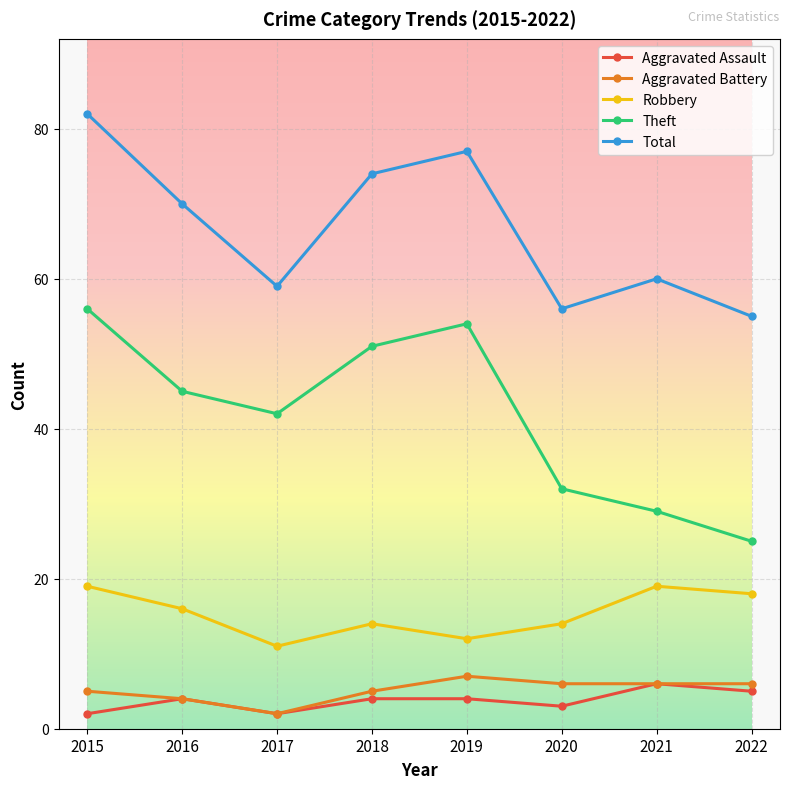

What is the maximum value shown in the chart?

82